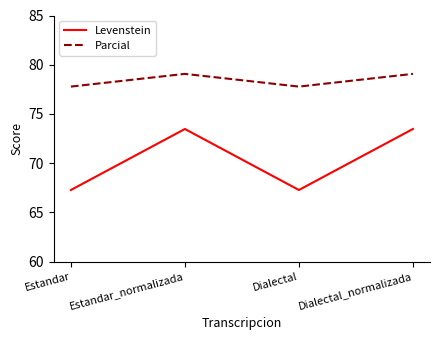

What value does the Levenstein series have at Dialectal?

67.3